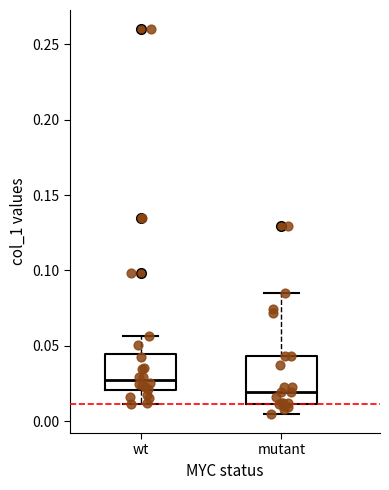

Which box has the lowest median line?

mutant